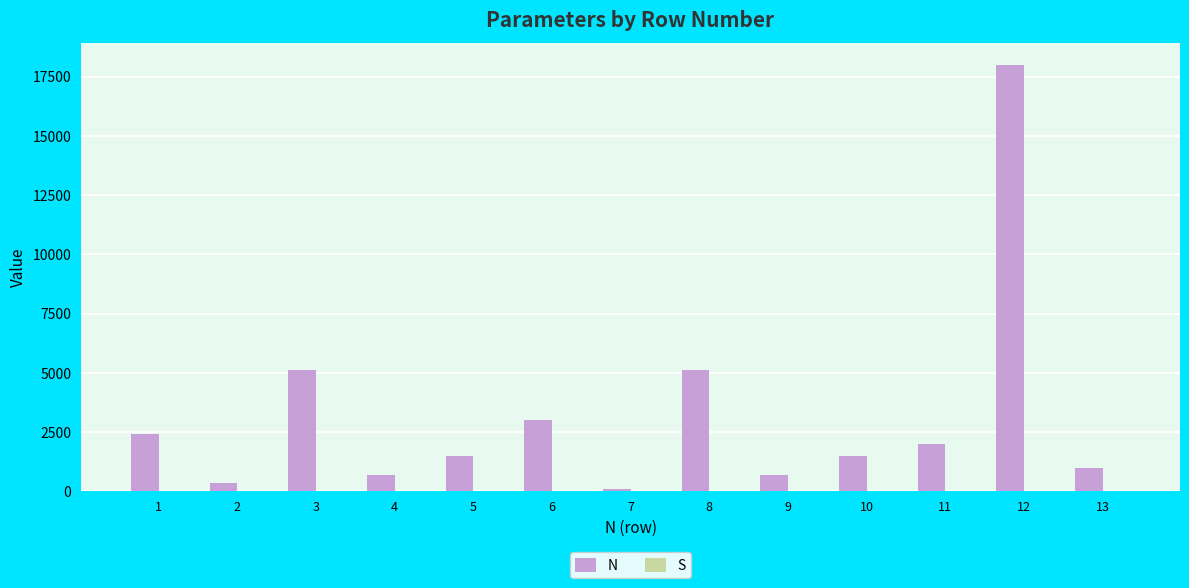

At which category is the sum across all series the highest?

12